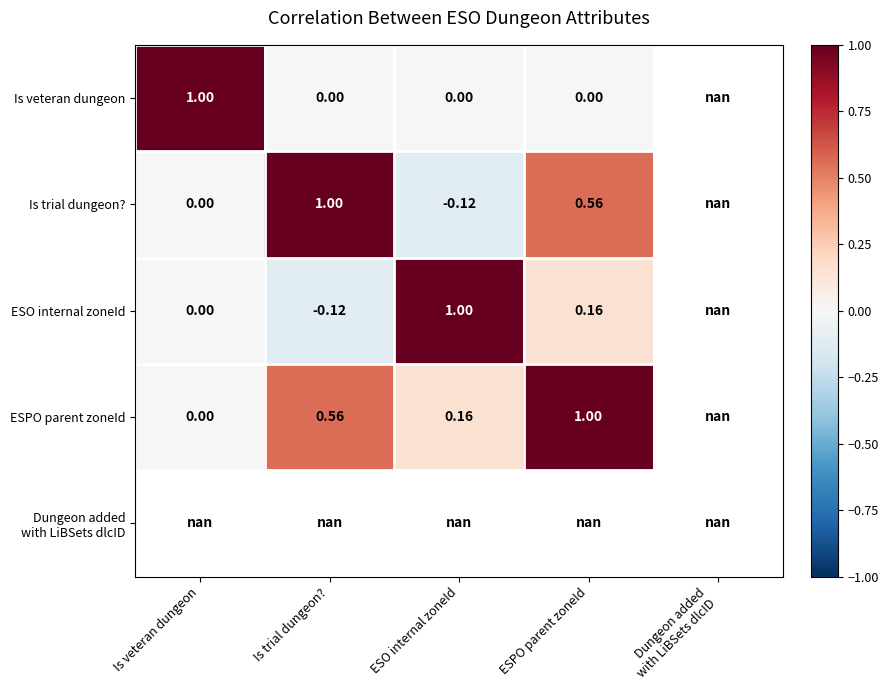

The value of ESO internal zoneId at Is veteran dungeon is 0.0. True or false?

True